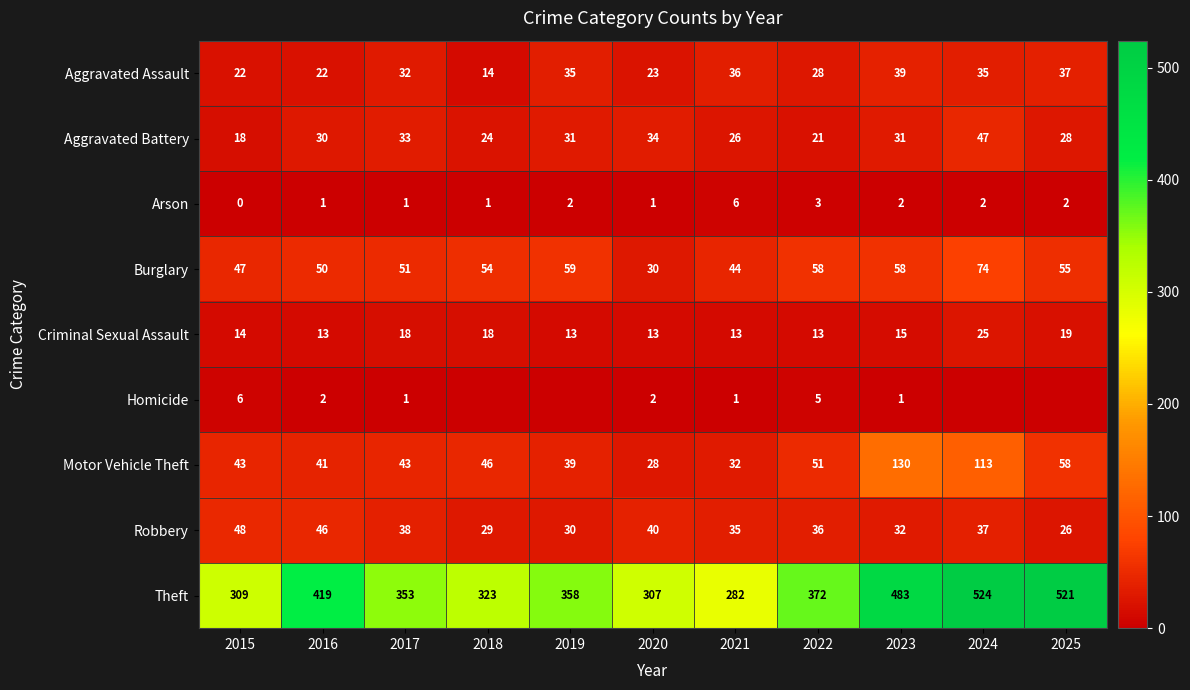

How many values in the Aggravated Battery series are below 30?

5